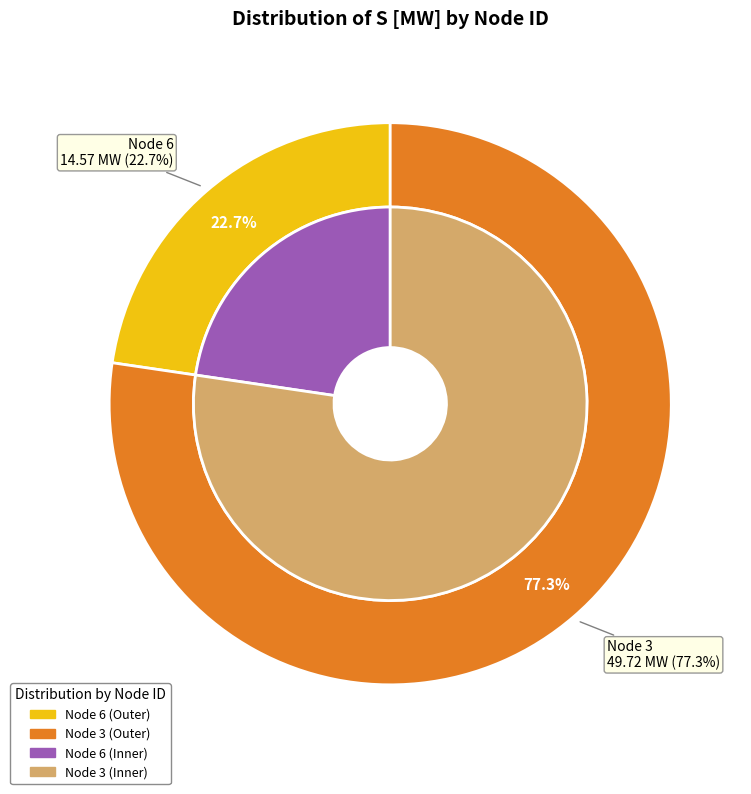

Approximately how many times larger is the value at Node 6 compared to Node 3?

0.3